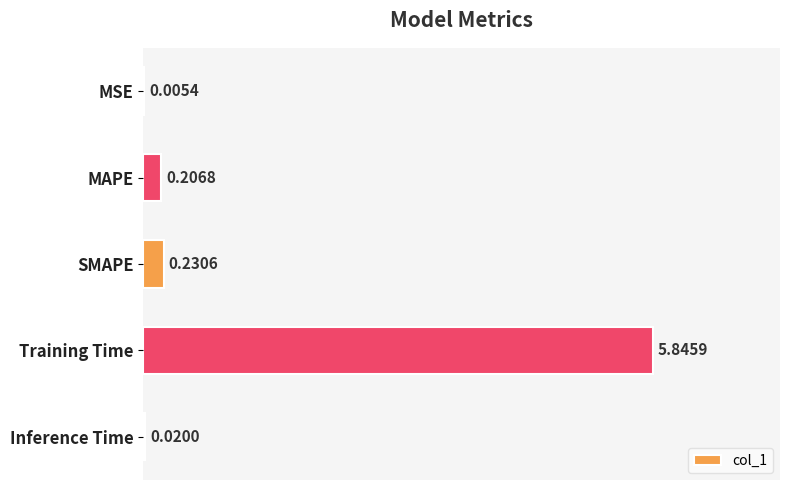

What is the sum of the values at MAPE and Training Time?

6.1